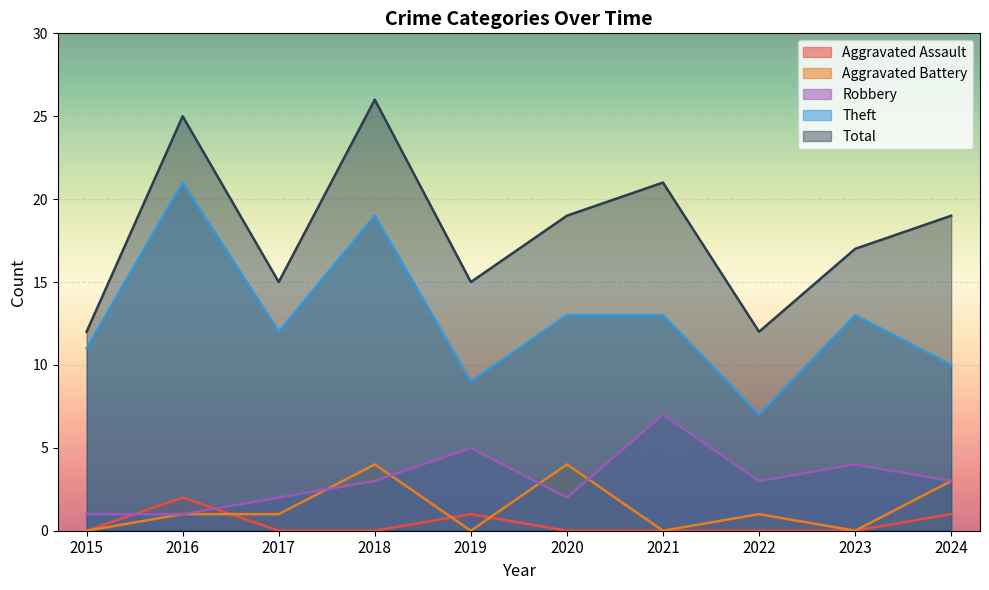

How many interior local valleys does the Total series have?

3